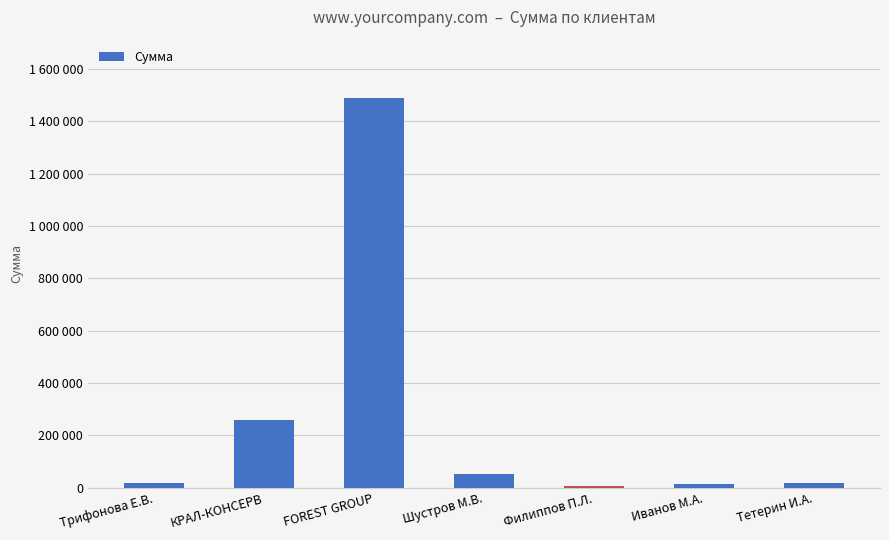

Does the chart contain any negative values?

No